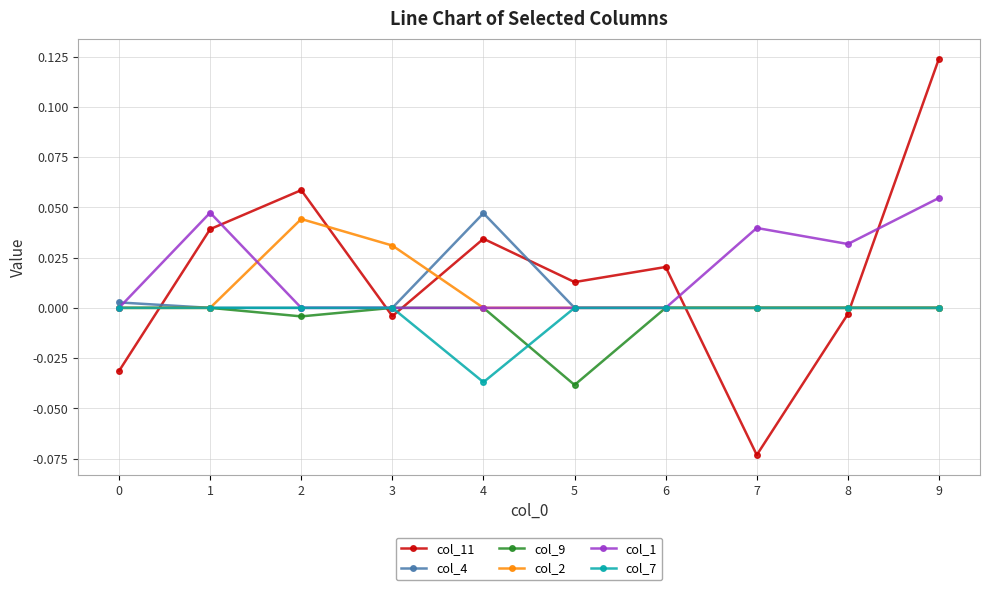

Which series has the widest spread of values?

col_11